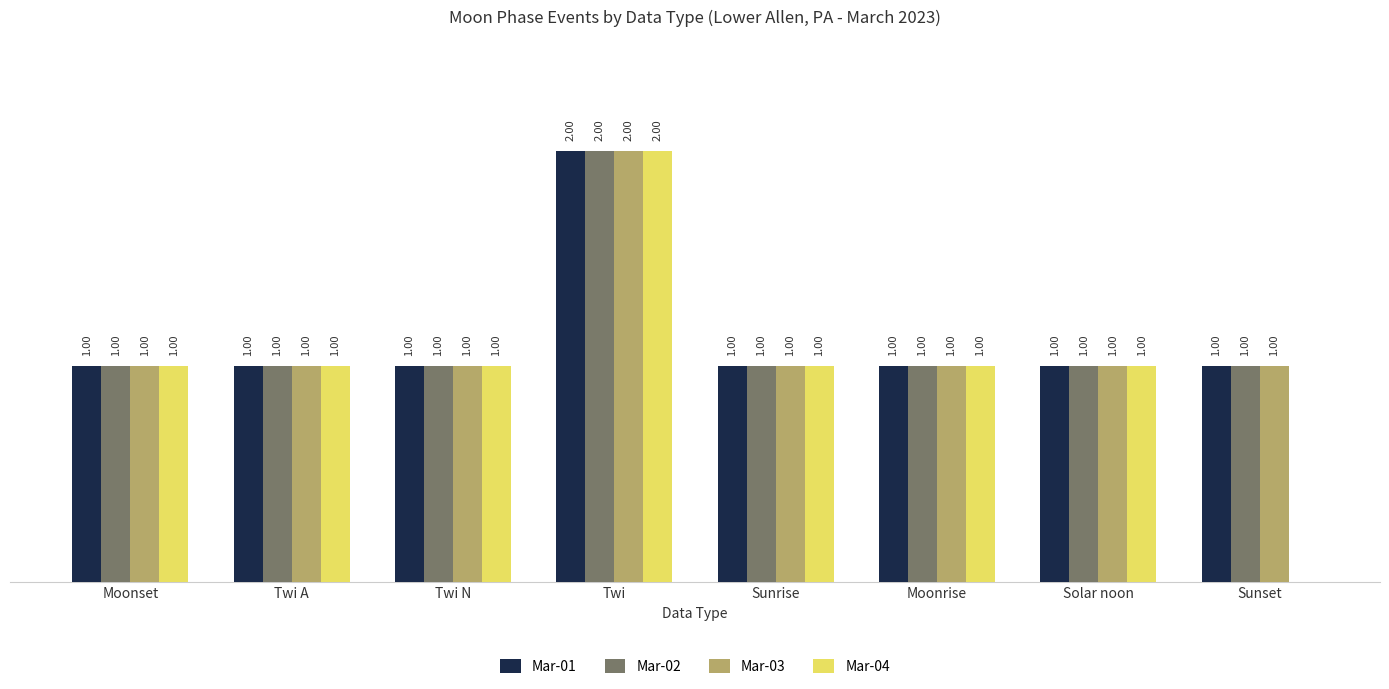

At which category is the sum across all series the highest?

Twi